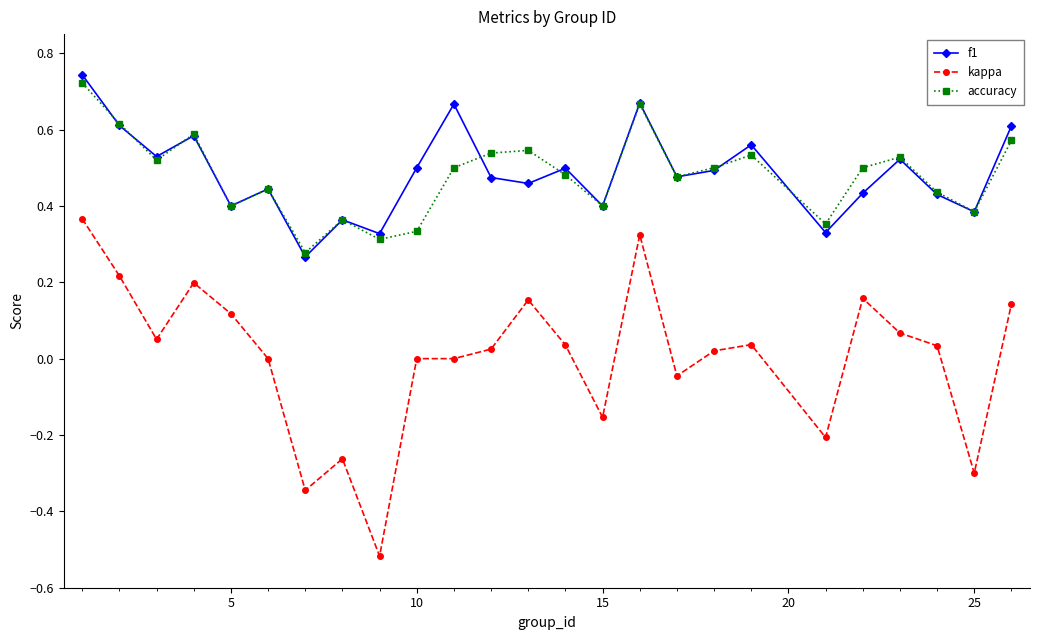

How many interior local valleys does the f1 series have?

9